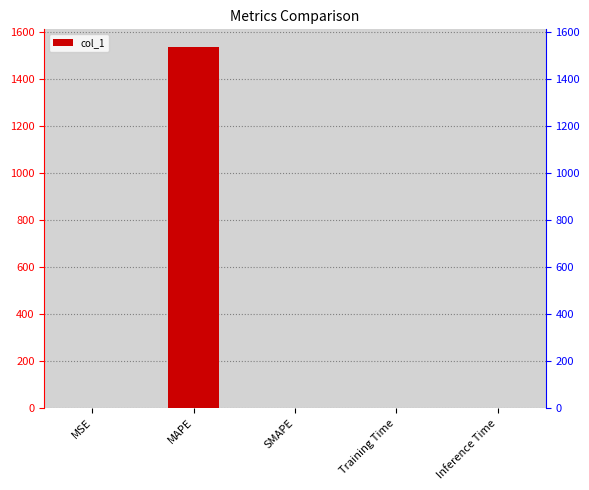

Reading left to right, list all the values displayed in this chart.

MSE=0.3	MAPE=1534.1	SMAPE=0.0	Training Time=0.0	Inference Time=0.0